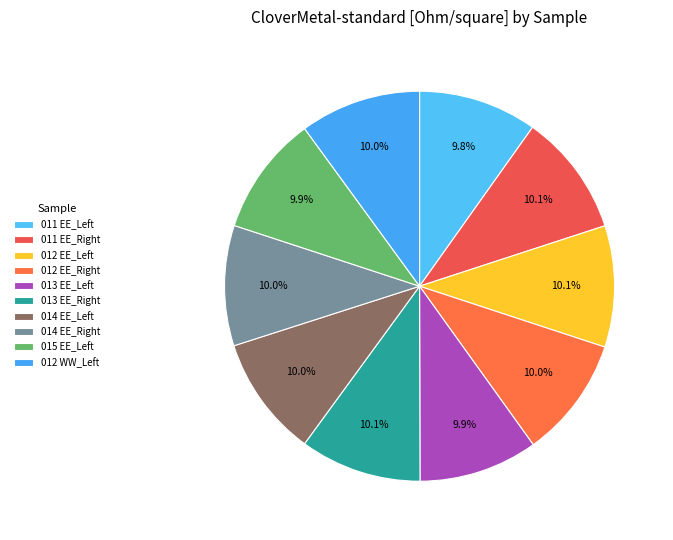

Count the number of slices in the pie.

10